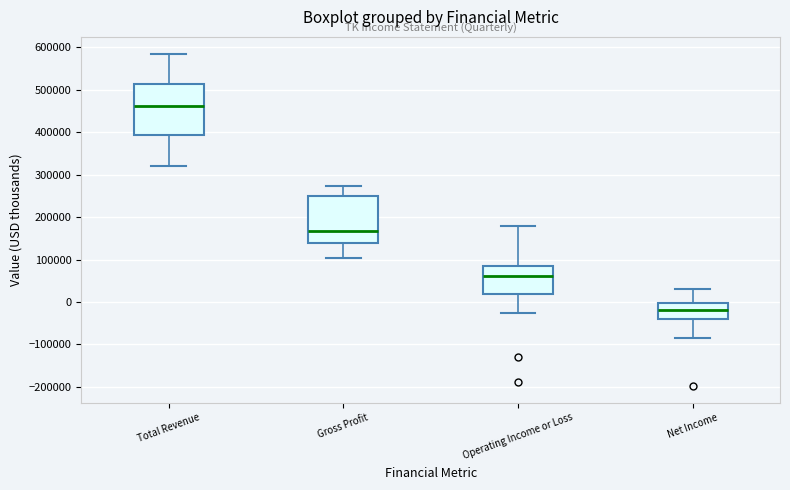

Reading left to right, transcribe this box plot: for each box, give where its median line is, the range the box spans, and where its two whiskers end, as read against the y-axis. The values are not printed on the chart, so give them approximately, as read against the axis.

Total Revenue: median 460000, box 390000 to 510000, whiskers 320000 to 590000
Gross Profit: median 170000, box 140000 to 250000, whiskers 100000 to 270000
Operating Income or Loss: median 60000, box 20000 to 80000, whiskers -30000 to 180000
Net Income: median -20000, box -40000 to 0, whiskers -80000 to 30000